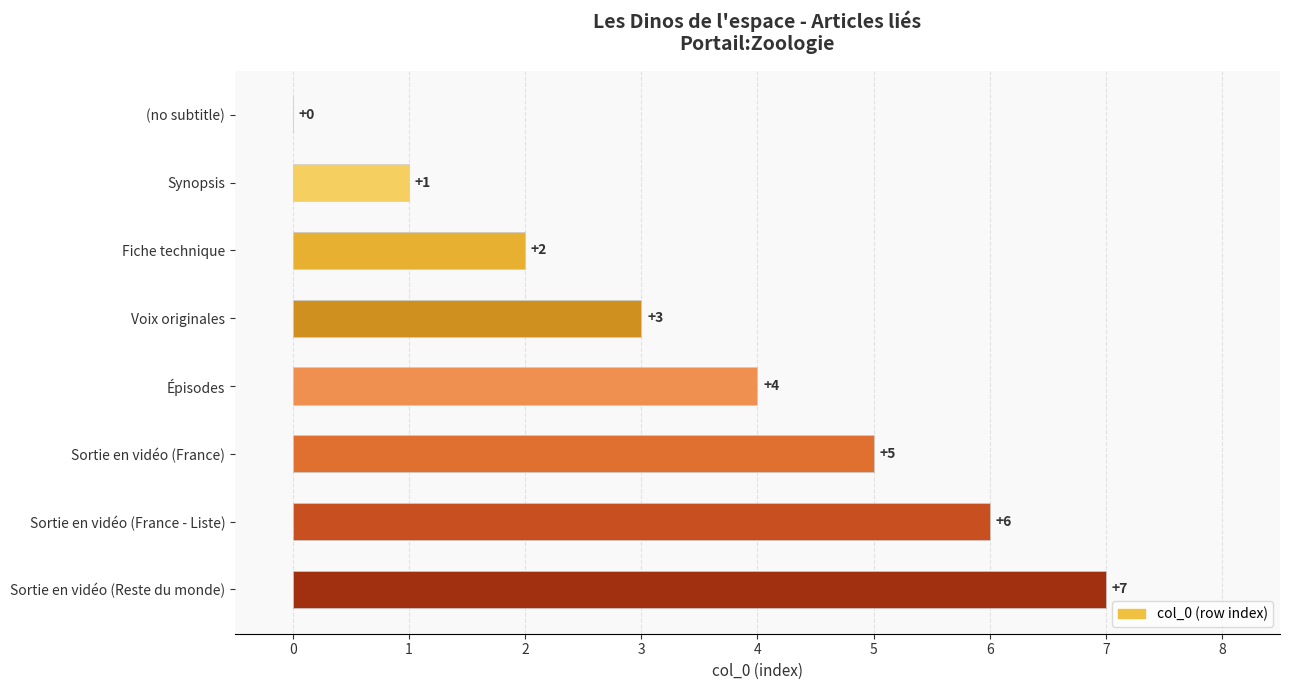

What is the greatest value displayed?

7